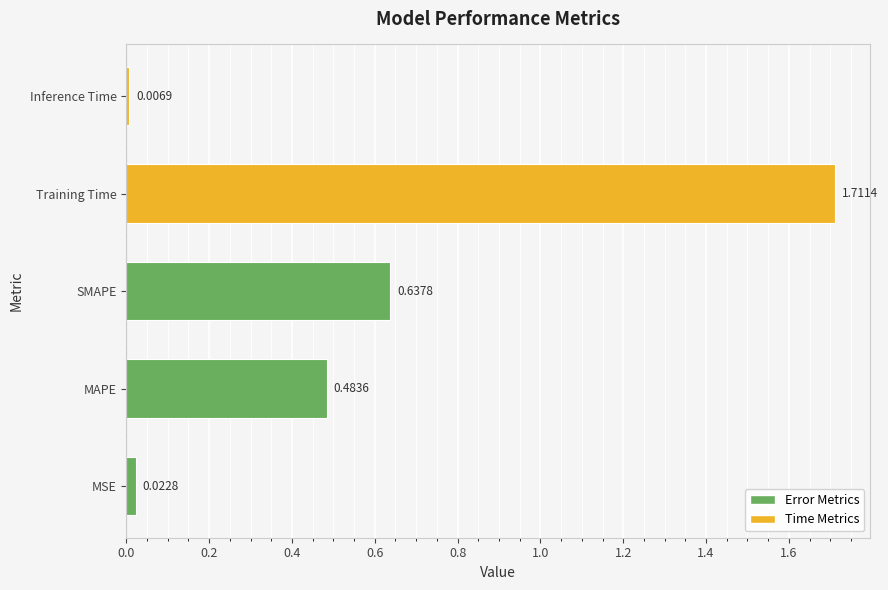

What is the sum of all values?

2.9